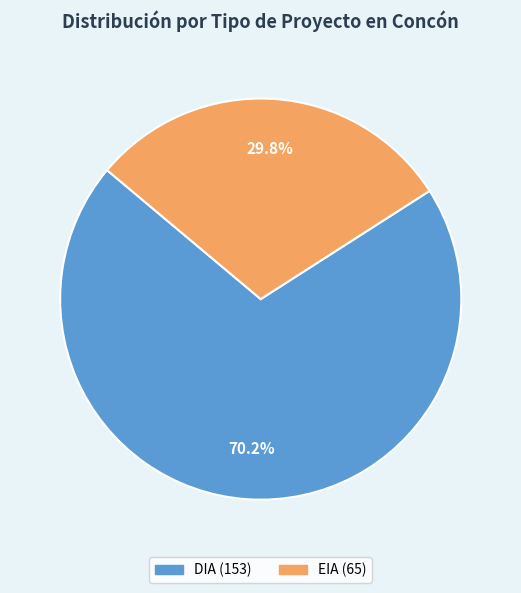

Combined, do DIA and EIA account for over 50%?

Yes